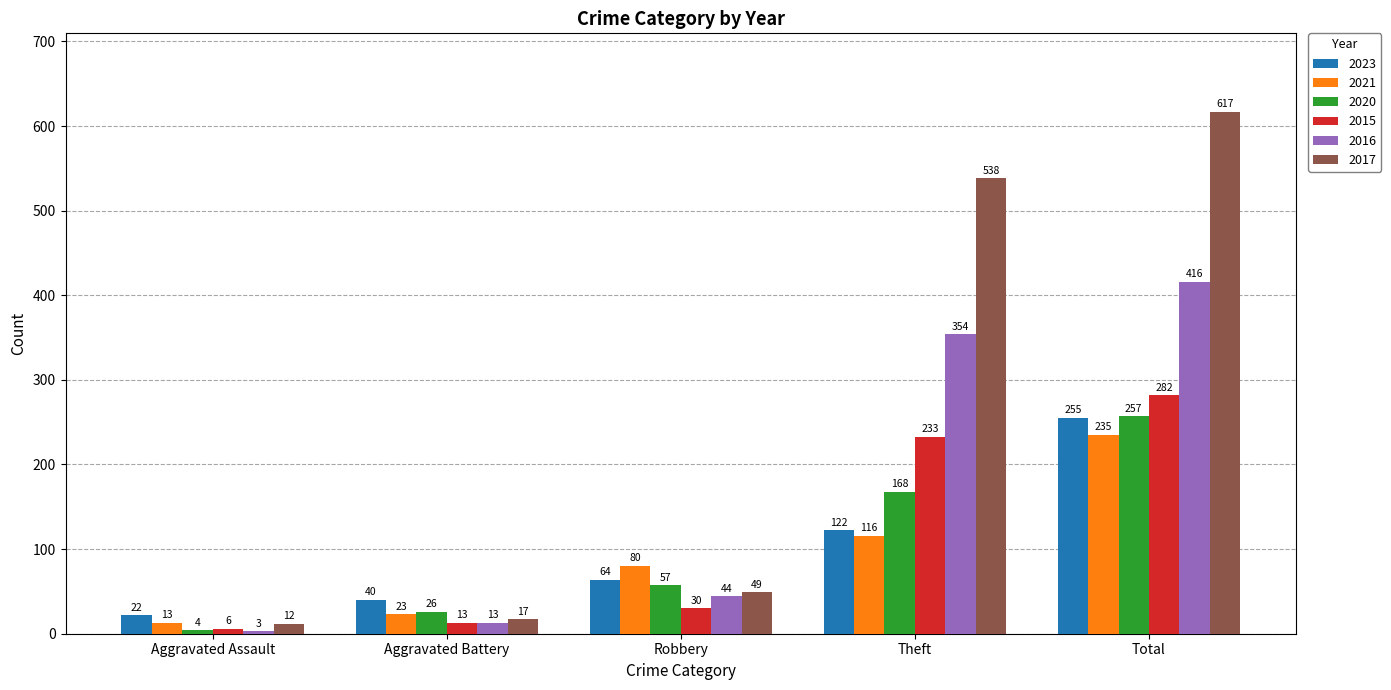

What is the sum of the 2017 values at Aggravated Assault and Robbery?

61